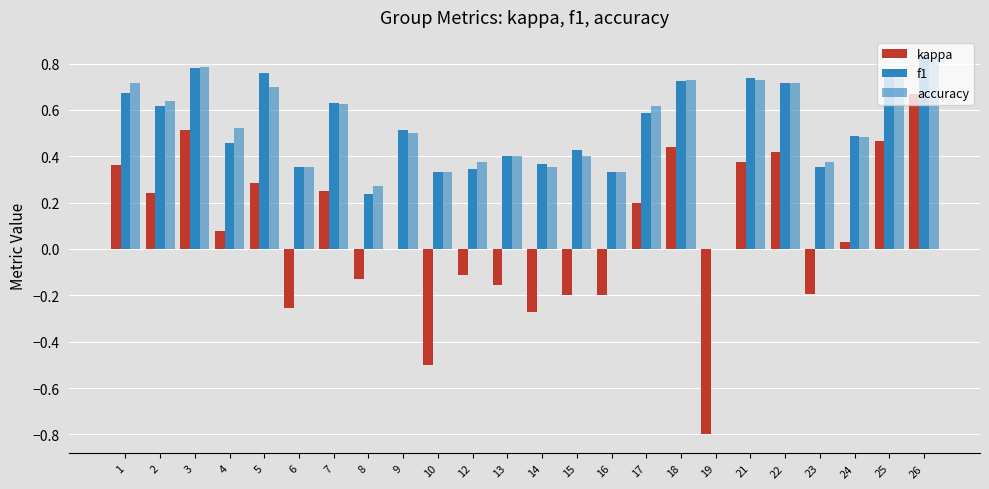

Does the chart contain stacked bars?

No